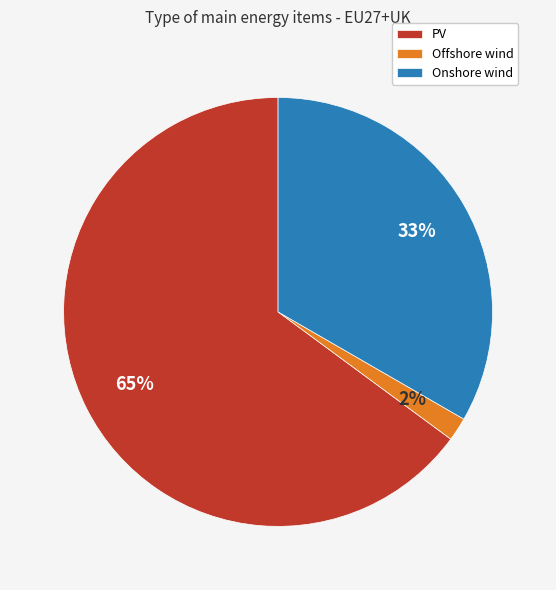

Between Onshore wind and Offshore wind, which is larger?

Onshore wind